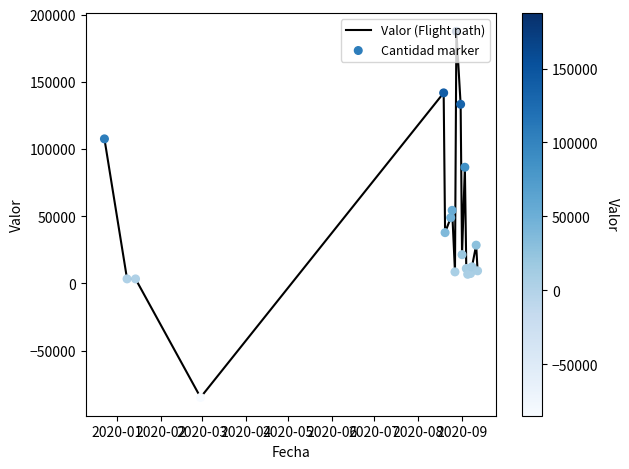

What is the difference between the maximum and minimum values?

272436